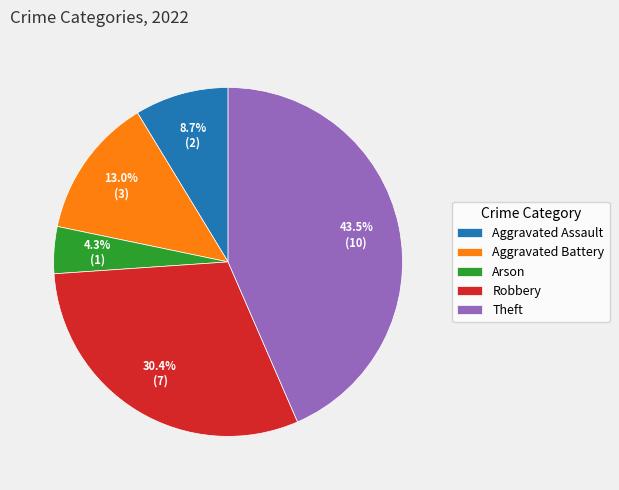

What percentage is the Robbery slice, to the nearest percent?

30%